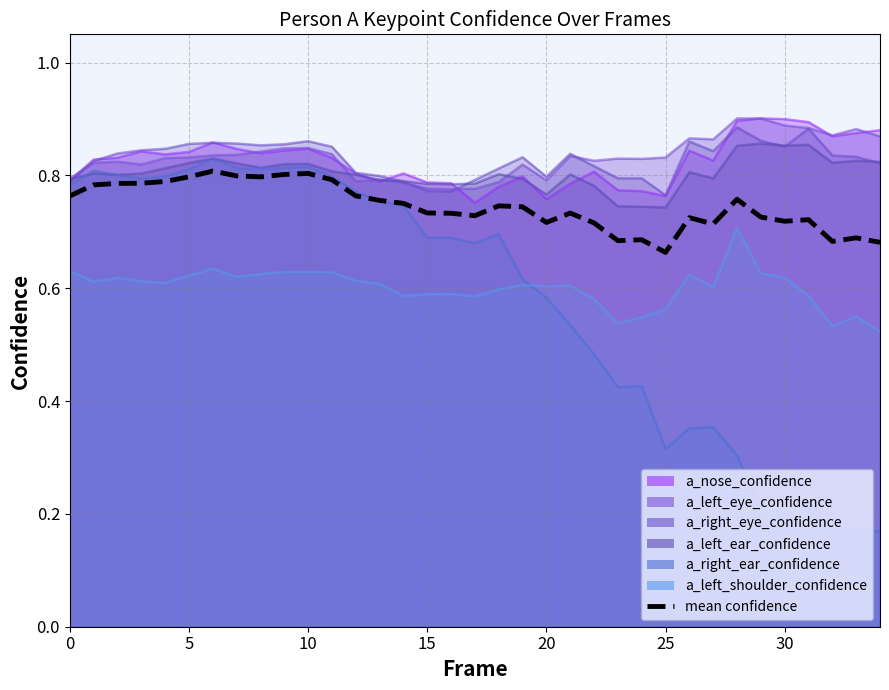

Which has a higher value, 29 or 33?

29